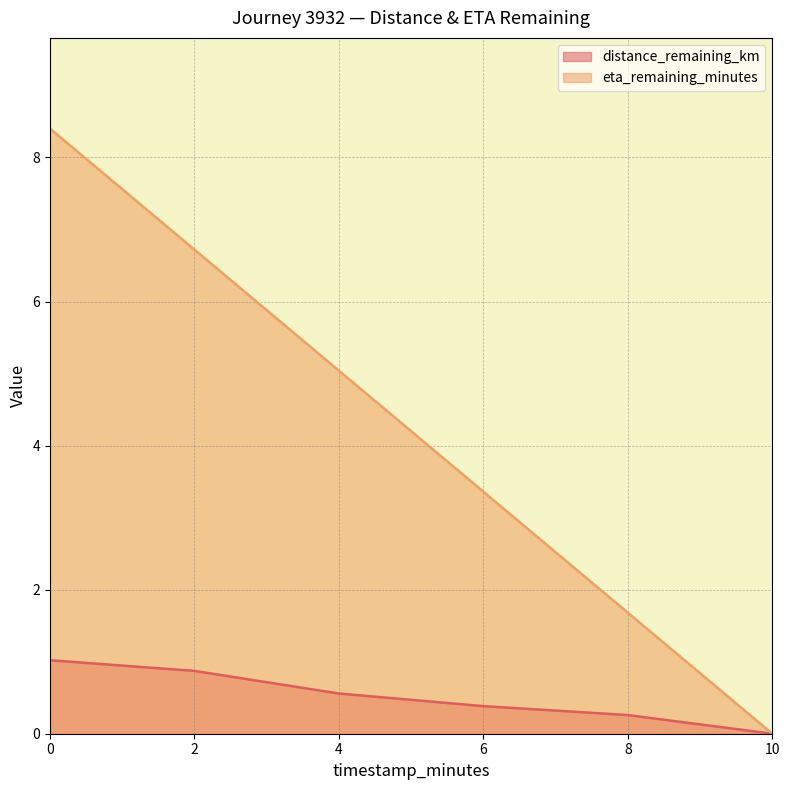

What is the difference between the second highest and minimum values in the distance_remaining_km series?

0.9